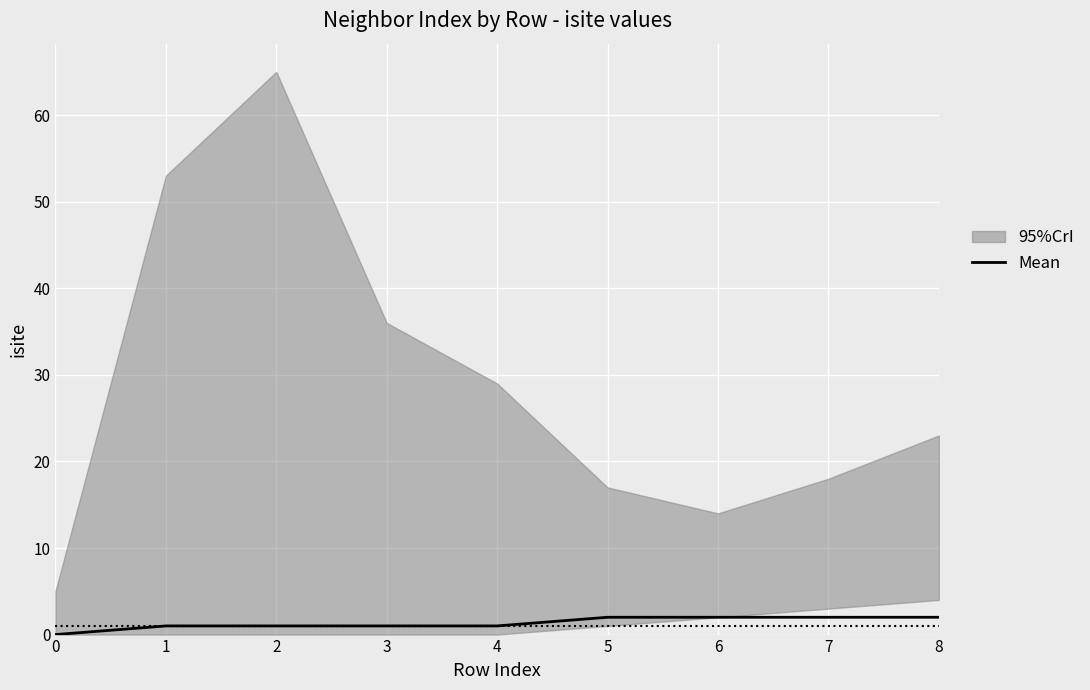

What value does the data have at 6?

2